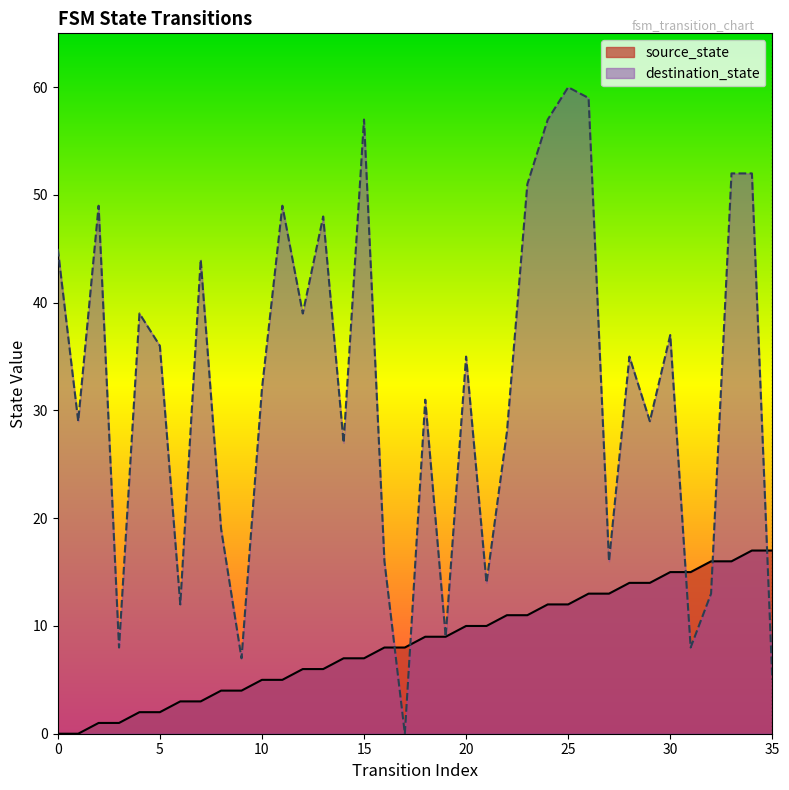

Which series has the widest spread of values?

destination_state